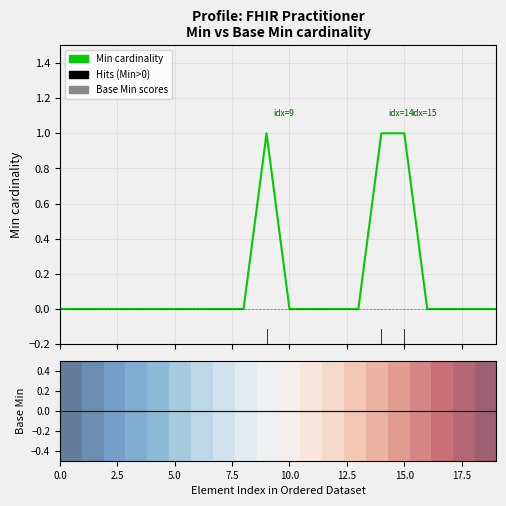

What is the total value across all series at 12.5?

0.3